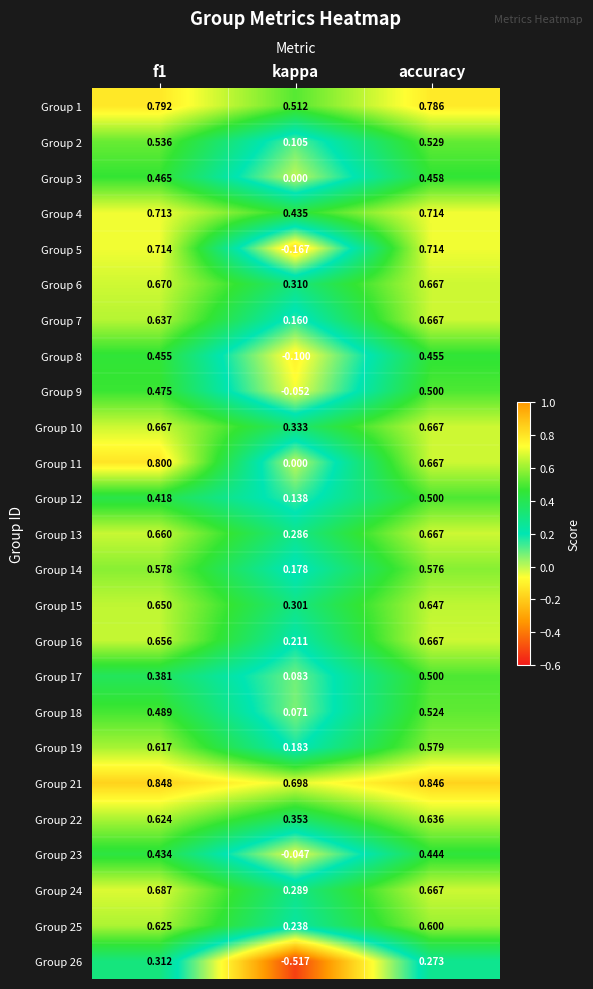

At which label does Group 22 reach its minimum?

kappa